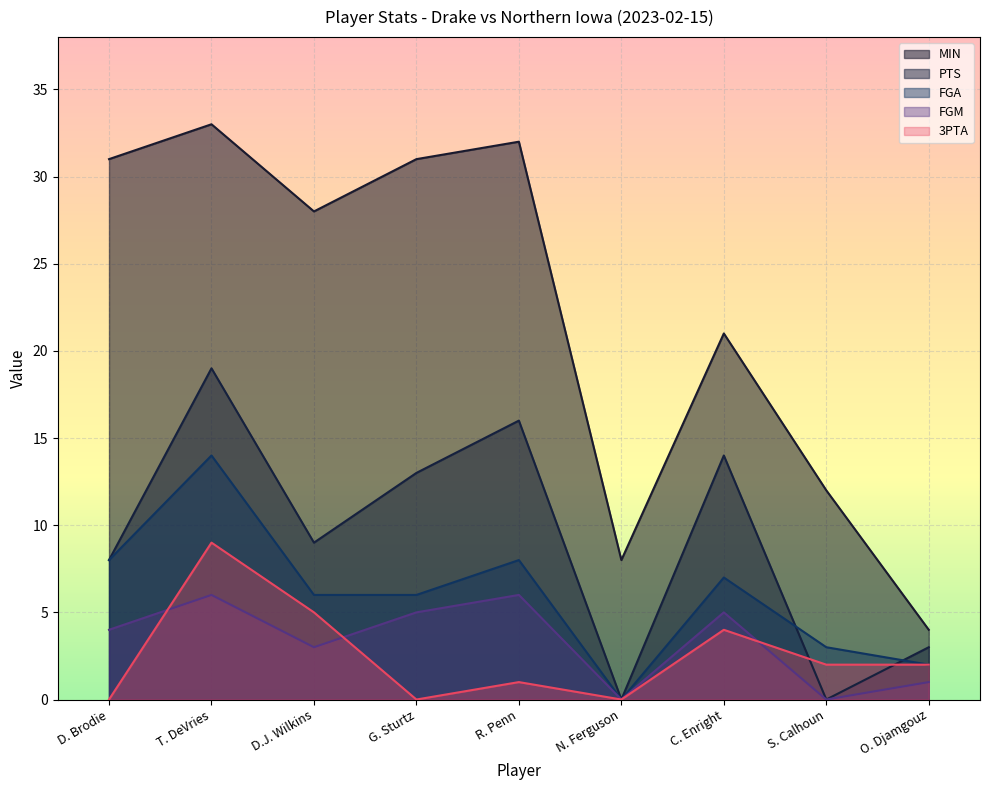

Count the number of data series in this chart.

5